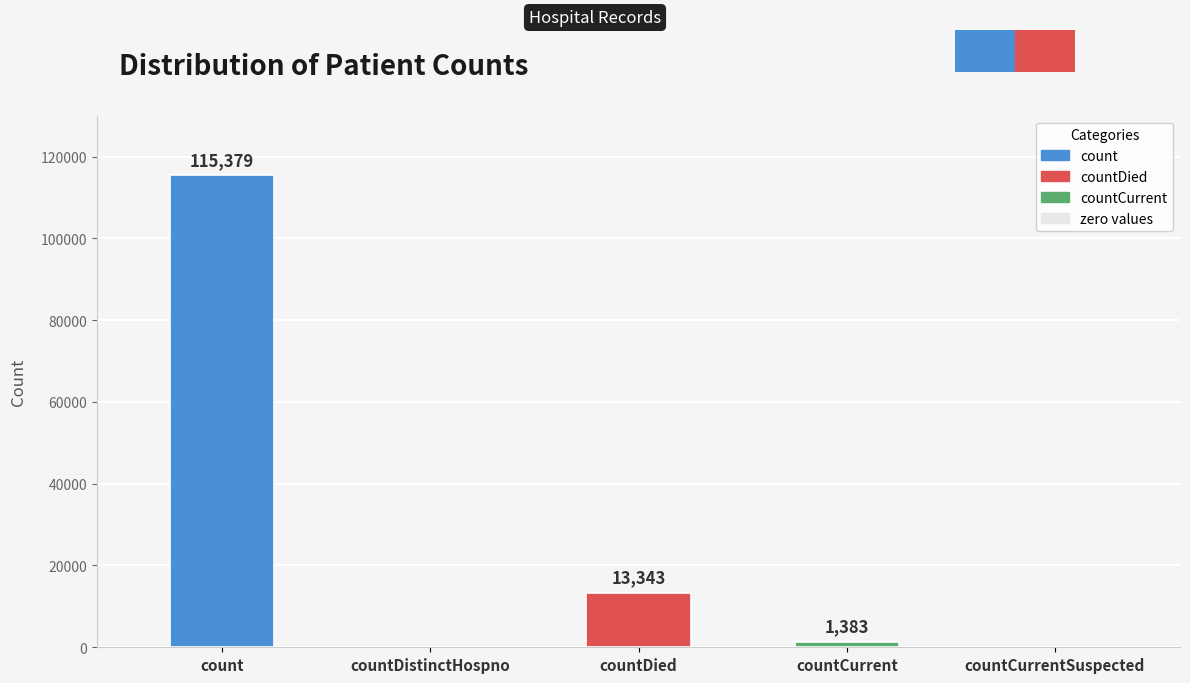

Are the bars horizontal?

No